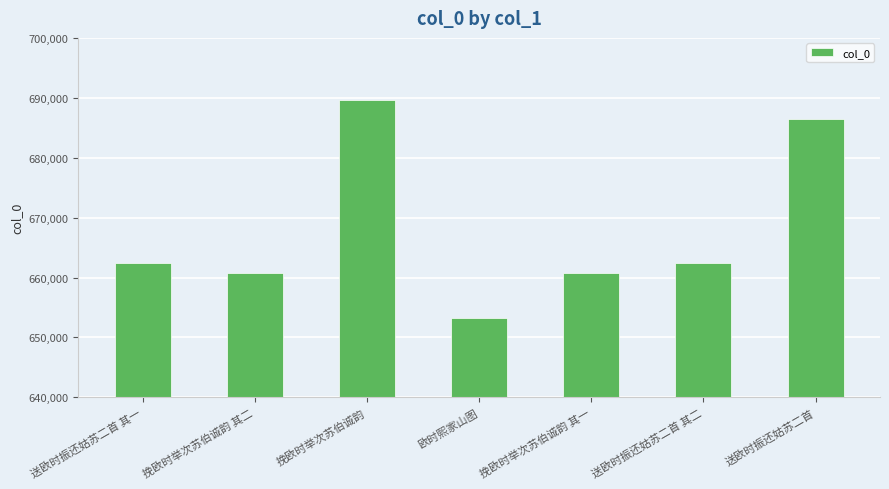

What is the average value?

667981